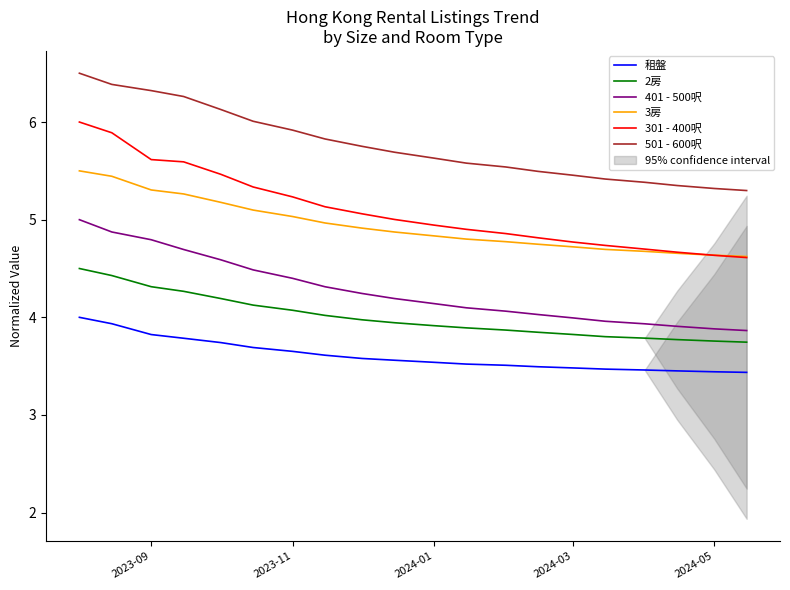

True or false: 租盤 and 3房 cross at least once.

False